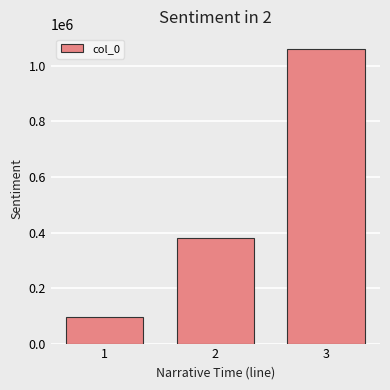

What is the difference between the values at 1 and 2?

283427